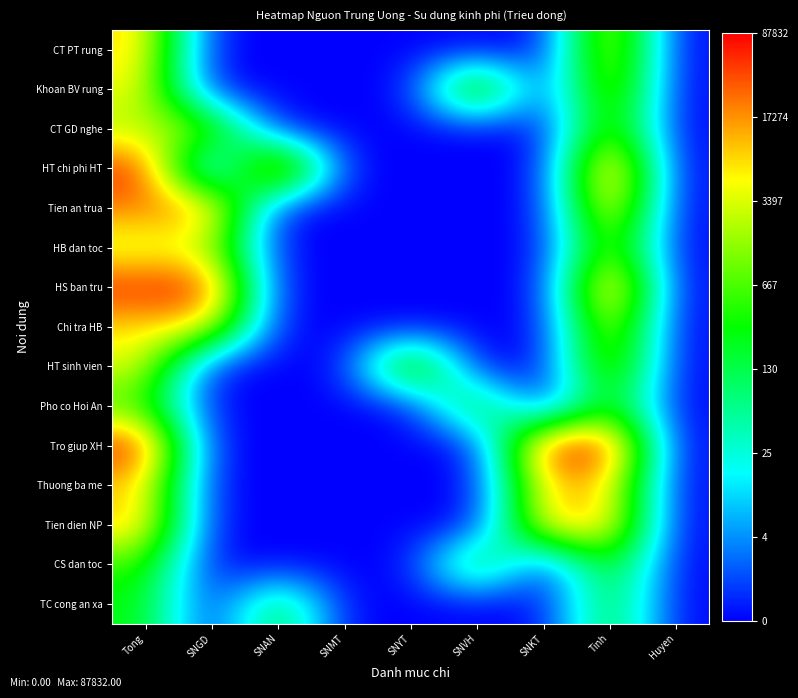

At how many categories does at least one series exceed 0?

7